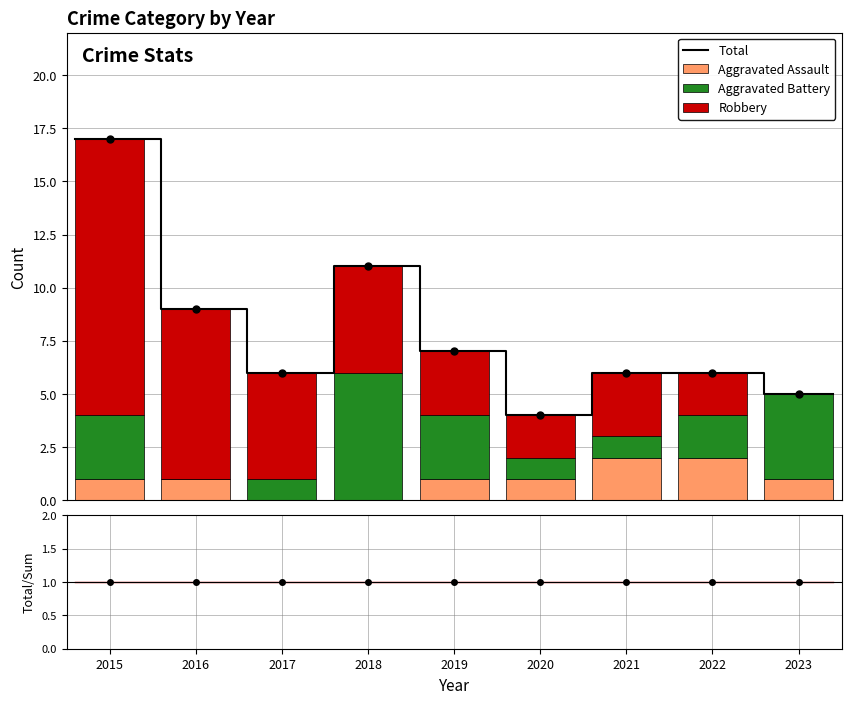

Reading left to right, extract all data points from this chart.

Aggravated Assault: 2015=1	2016=1	2017=0	2018=0	2019=1	2020=1	2021=2	2022=2	2023=1
Aggravated Battery: 2015=3	2016=0	2017=1	2018=6	2019=3	2020=1	2021=1	2022=2	2023=4
Robbery: 2015=13	2016=8	2017=5	2018=5	2019=3	2020=2	2021=3	2022=2	2023=0
Total: 2015=17	2016=9	2017=6	2018=11	2019=7	2020=4	2021=6	2022=6	2023=5